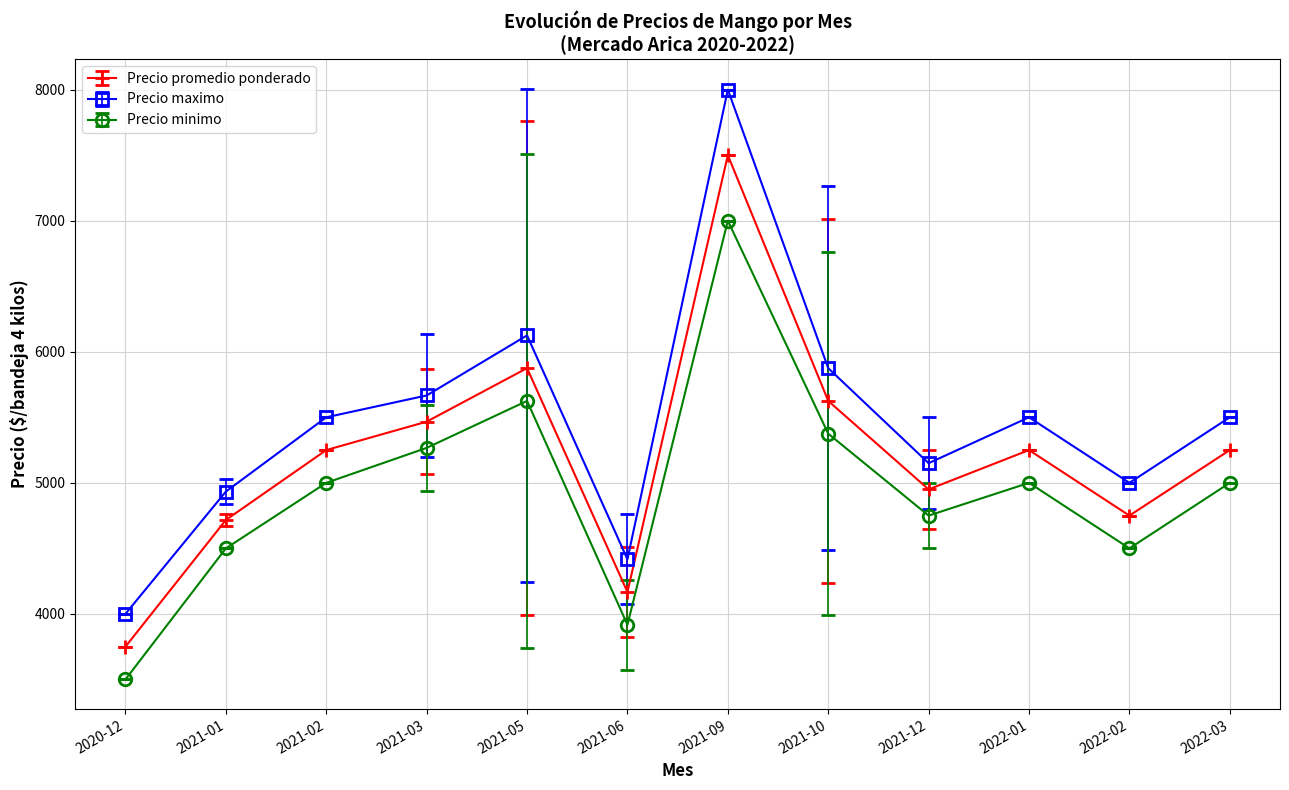

True or false: Precio minimo and Precio maximo intersect in this chart.

False